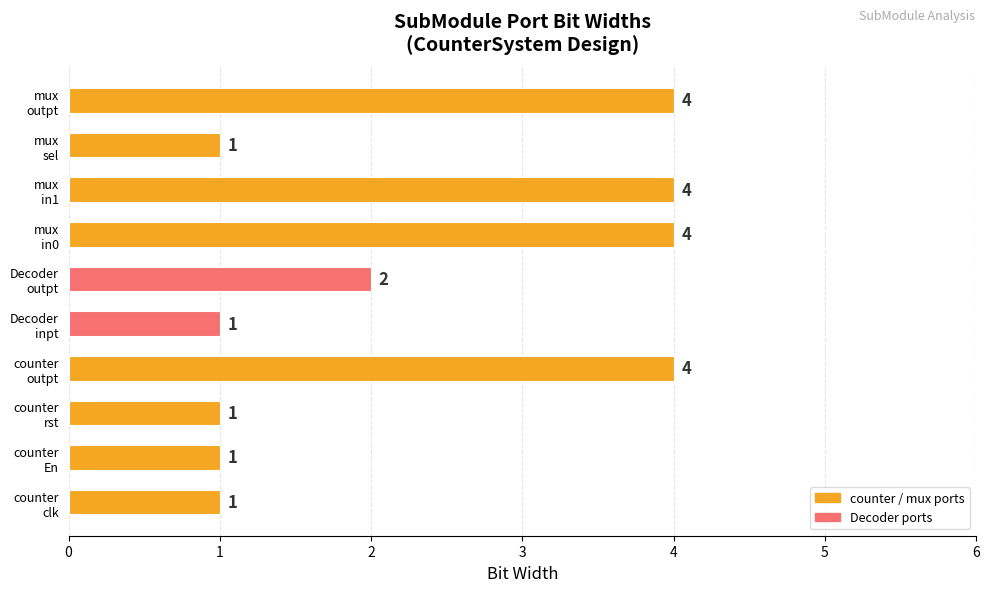

Count the values in the range 1 to 4.

10